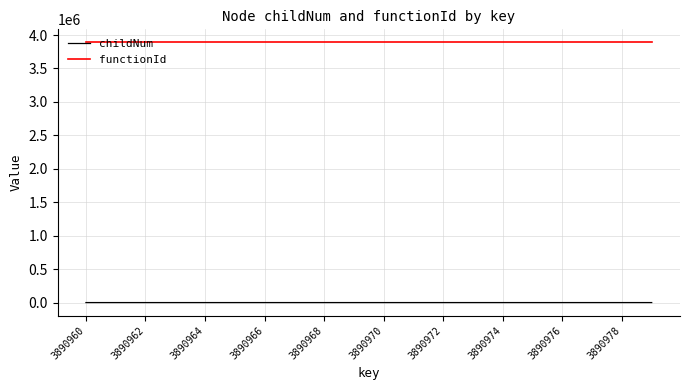

Which series has the largest range (max minus min)?

childNum